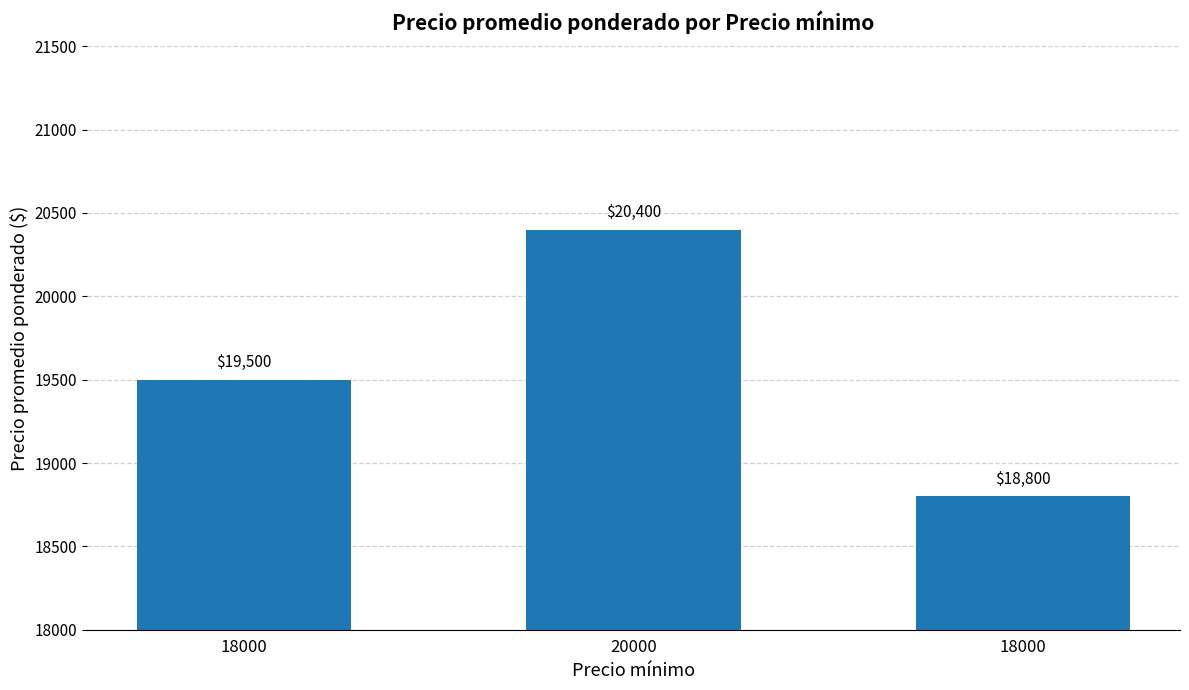

Between 18000 and 20000, which is larger?

20000